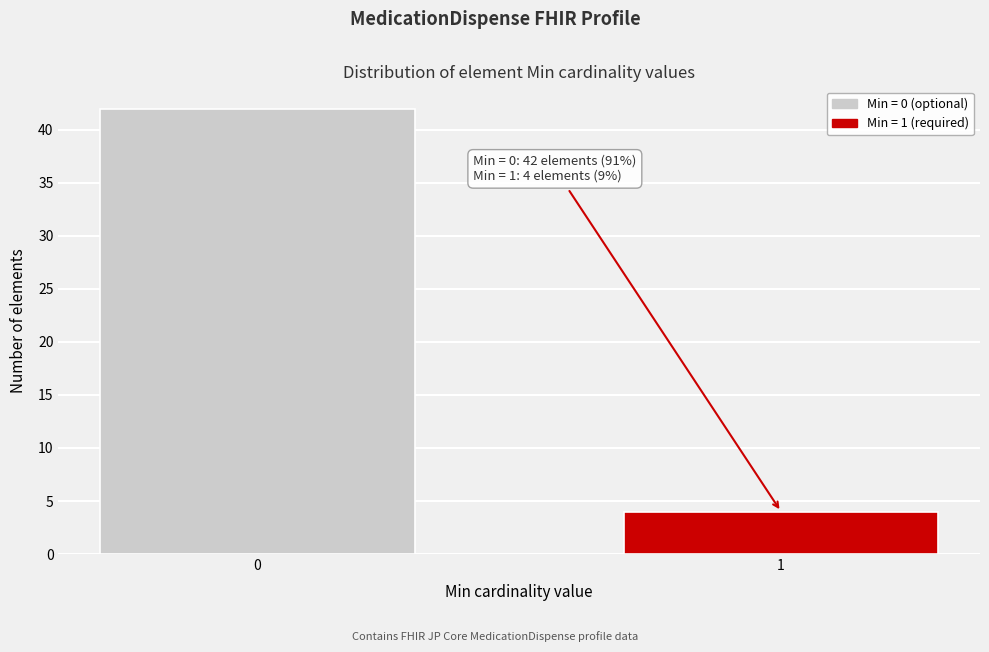

Reading left to right, what are all the values shown in this chart?

0=42	1=4